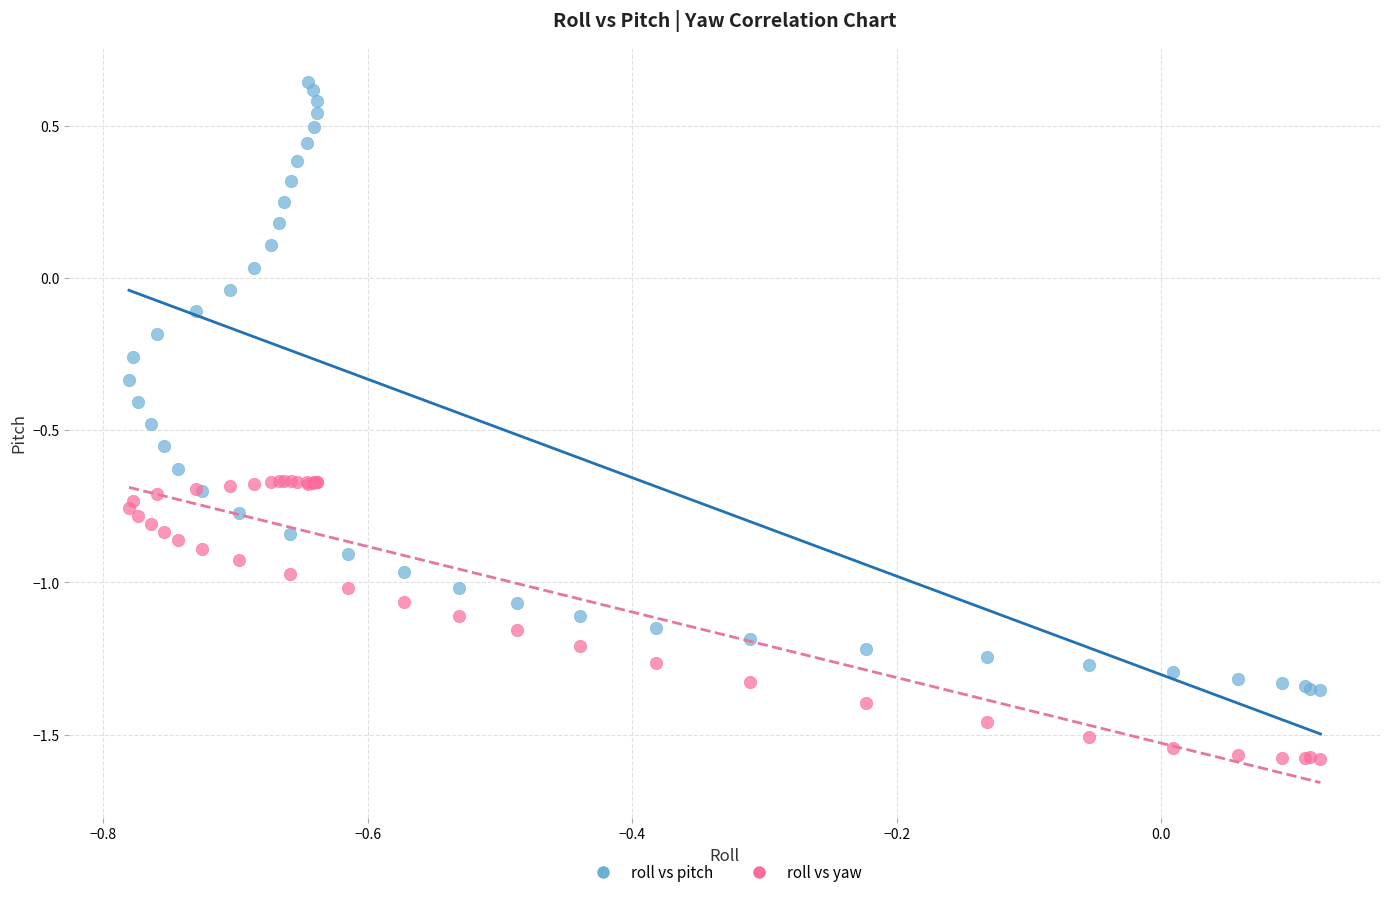

Which series has the largest Y range (max minus min)?

roll vs pitch